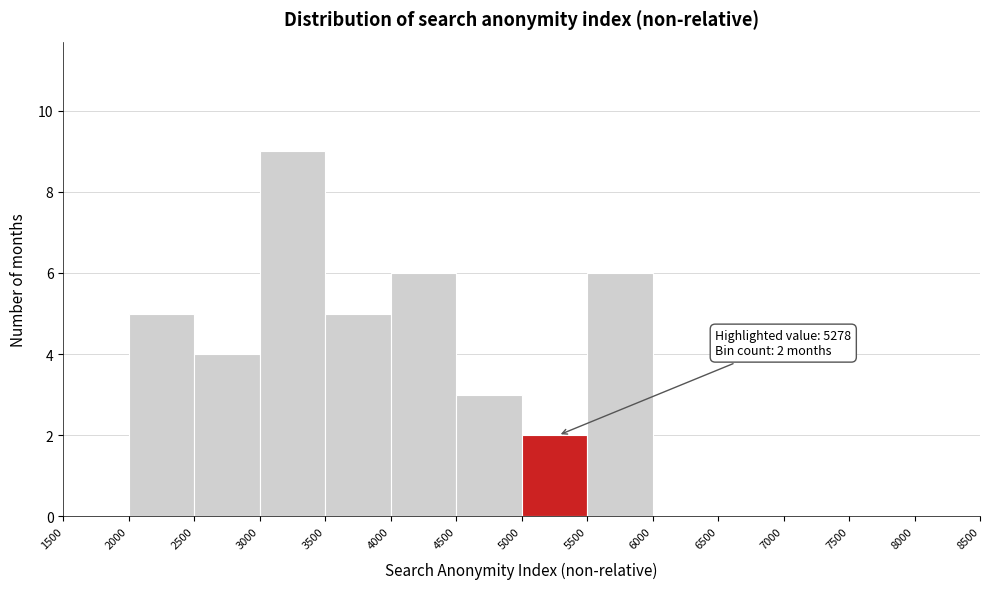

Over which range of the x-axis is the bar tallest?

3000 to 3500